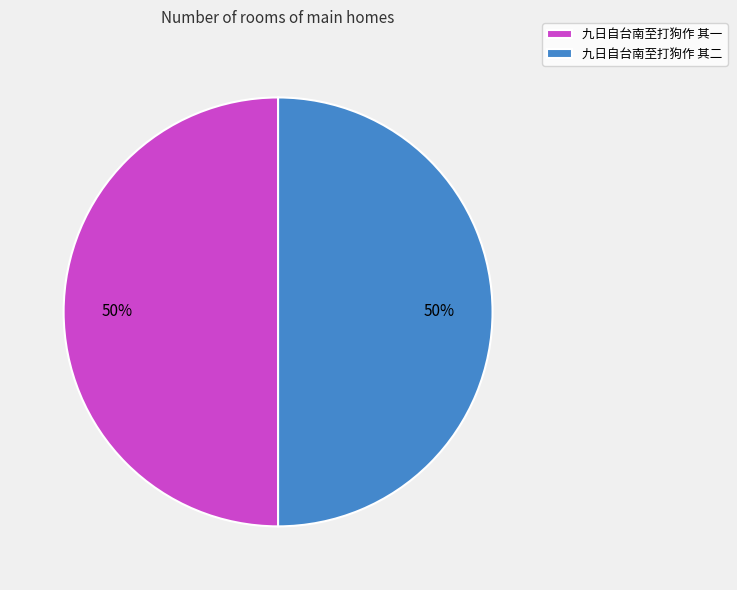

Approximately how many times larger is the value at 九日自台南至打狗作 其一 compared to 九日自台南至打狗作 其二?

1.0